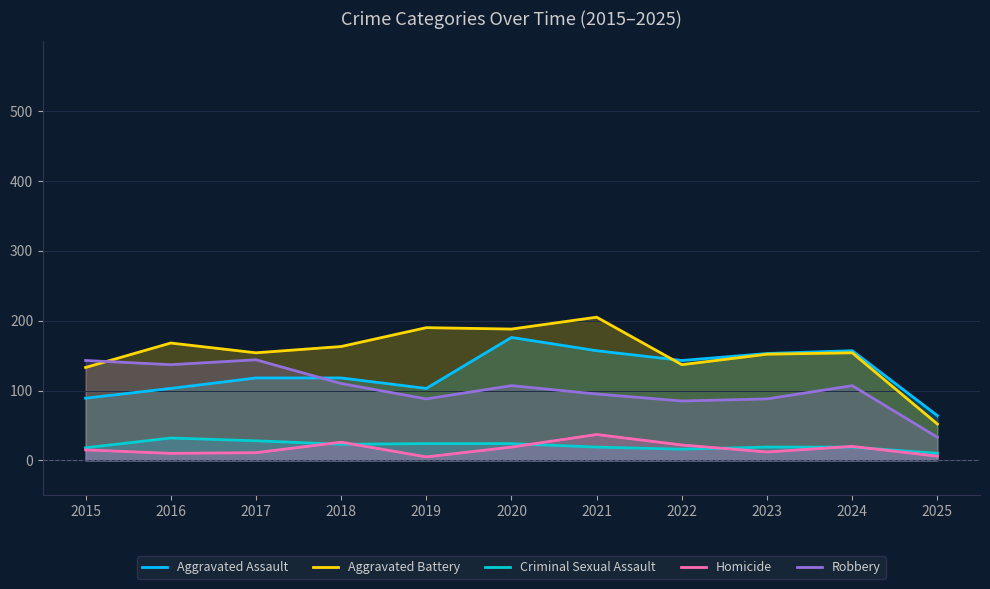

Count the number of data series in this chart.

5